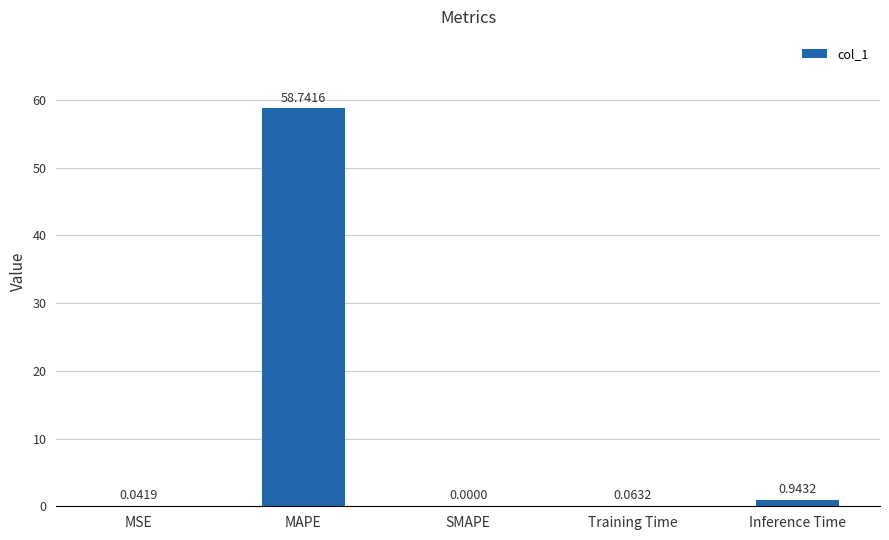

True or false: the data shows 88.3 at MAPE.

False